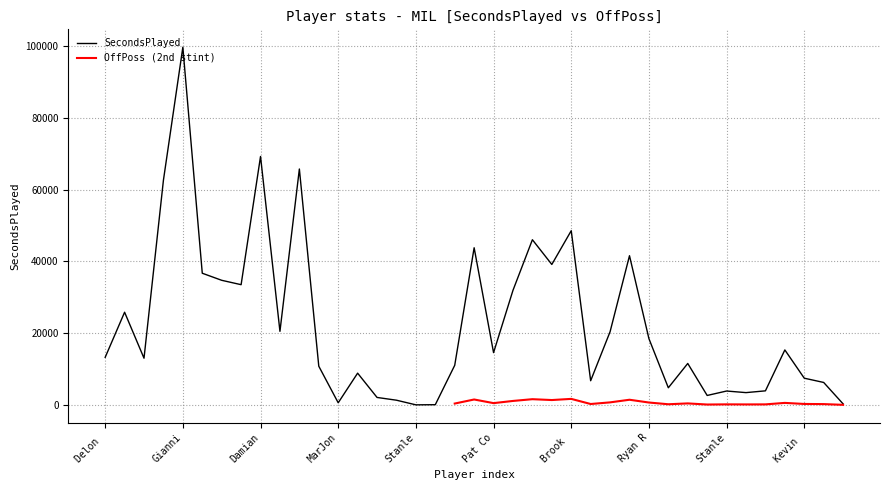

List the labels in order of value, smallest first.

Stanley Umude(1), Chris Livingston(1), Jamaree Bouyea, MarJon Beauchamp(1), Jericho Sims(1), Kevin Porter(1), AJ Johnson, Liam Robbins, Stanley Umude(2), Chris Livingston(2), Tyler Smith, Jericho Sims(2), MarJon Beauchamp(2), Kevin Porter(2), Kyle Kuzma(1), Ryan Rollins(1), Delon Wright(2), Khris Middleton(2), Pat Connaughton(1), Delon Wright(1), Pat Connaughton(2), Kyle Kuzma(2), Ryan Rollins(2), Andre Jackson(2), Khris Middleton(1), Bobby Portis(1), Taurean Prince(2), Andre Jackson(1), AJ Green(1), Gary Trent(1), AJ Green(2), Damian Lillard(2), Bobby Portis(2), Gary Trent(2), Brook Lopez(2), Taurean Prince(1), Brook Lopez(1), Damian Lillard(1), Giannis(1)